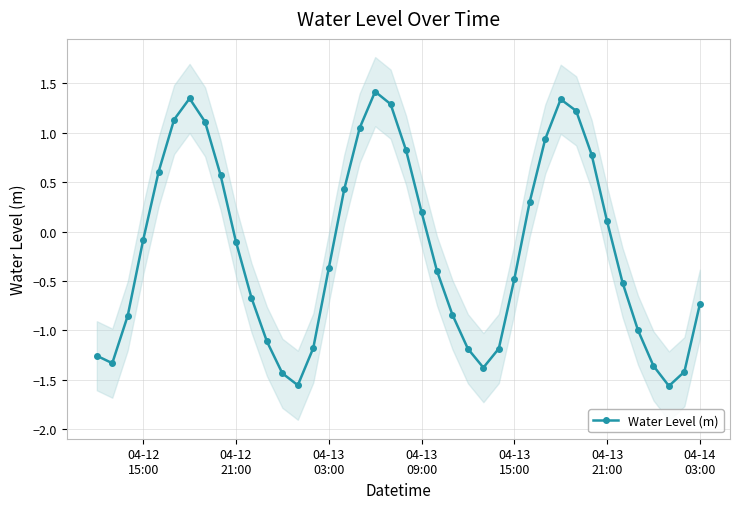

Reading left to right, transcribe all the data shown in this chart.

-1.3	-1.3	-0.9	-0.1	0.6	1.1	1.3	1.1	0.6	-0.1	-0.7	-1.1	-1.4	-1.6	-1.2	-0.4	0.4	1.0	1.4	1.3	0.8	0.2	-0.4	-0.8	-1.2	-1.4	-1.2	-0.5	0.3	0.9	1.3	1.2	0.8	0.1	-0.5	-1.0	-1.4	-1.6	-1.4	-0.7